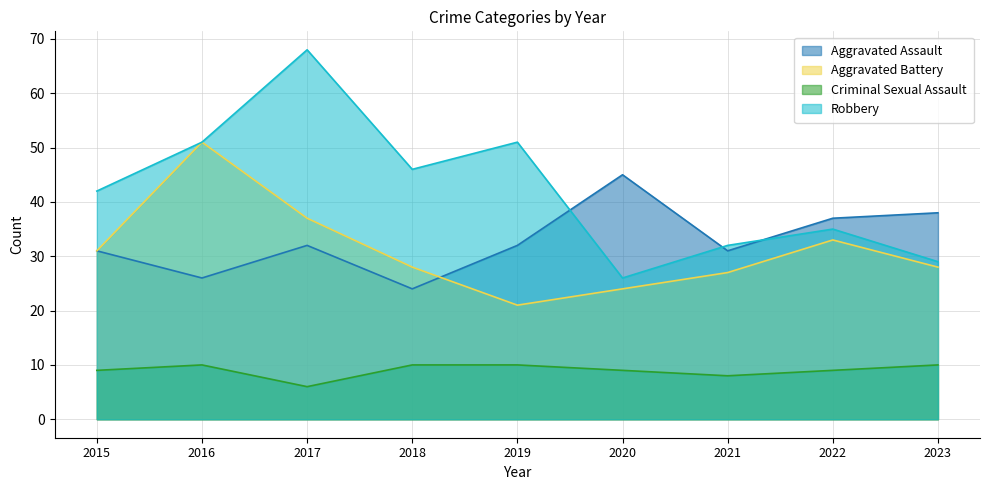

At which category is the sum across all series the highest?

2017